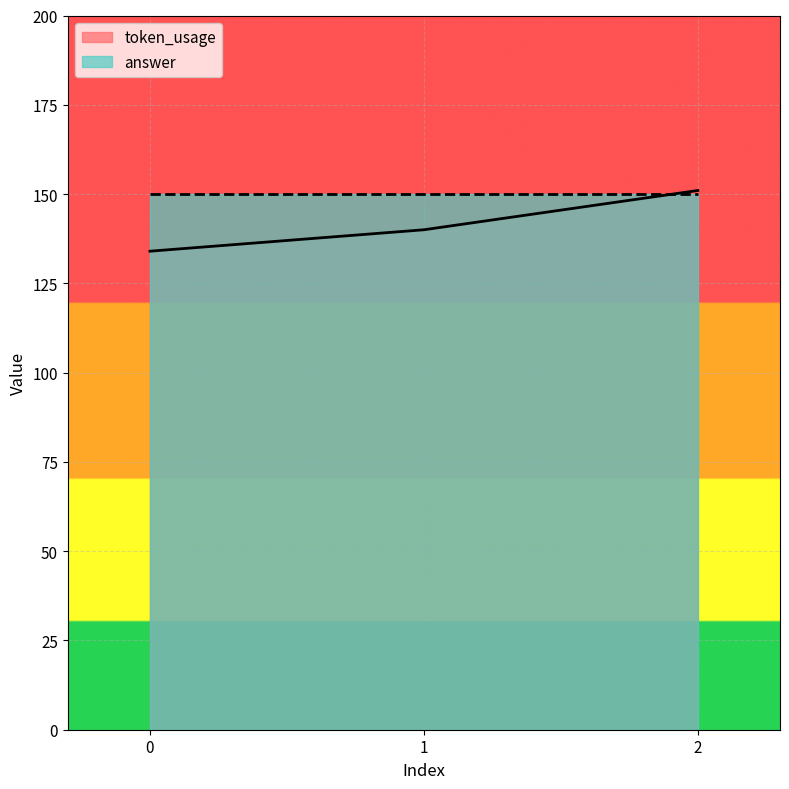

True or false: the data shows 40 at 1.

False